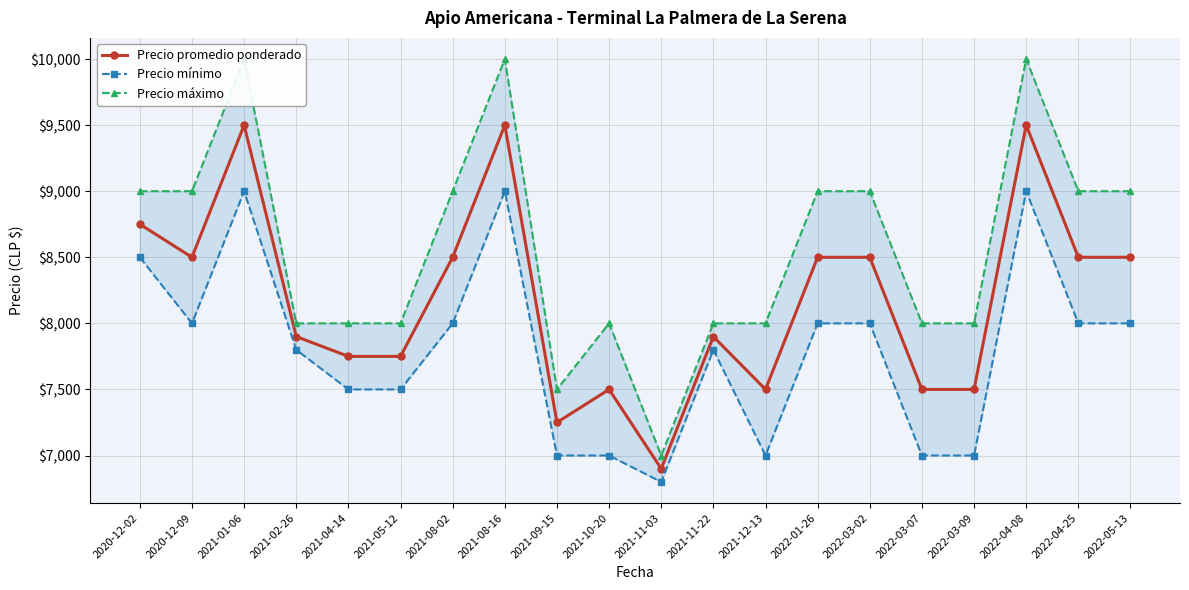

Reading left to right, extract all data points from this chart.

Precio promedio ponderado: 8750	8500	9500	7900	7750	7750	8500	9500	7250	7500	6900	7900	7500	8500	8500	7500	7500	9500	8500	8500
Precio mínimo: 8500	8000	9000	7800	7500	7500	8000	9000	7000	7000	6800	7800	7000	8000	8000	7000	7000	9000	8000	8000
Precio máximo: 9000	9000	10000	8000	8000	8000	9000	10000	7500	8000	7000	8000	8000	9000	9000	8000	8000	10000	9000	9000